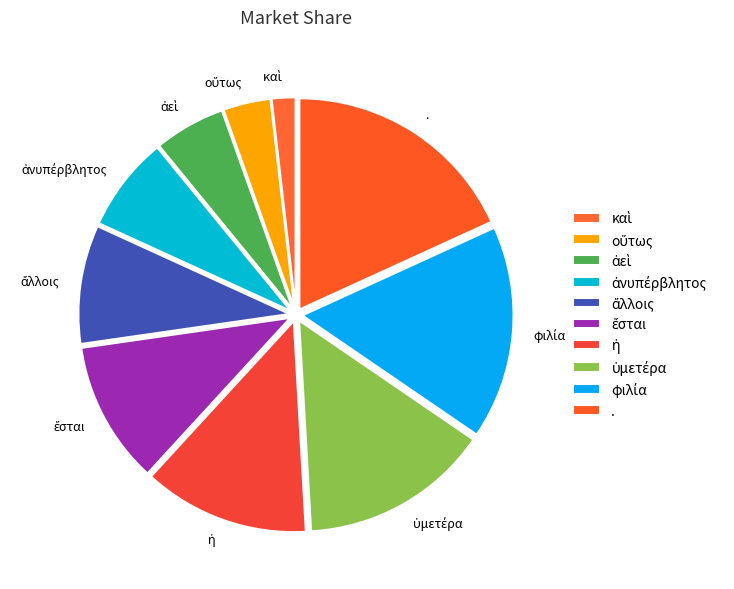

Is it true that . is 10% of the pie?

False